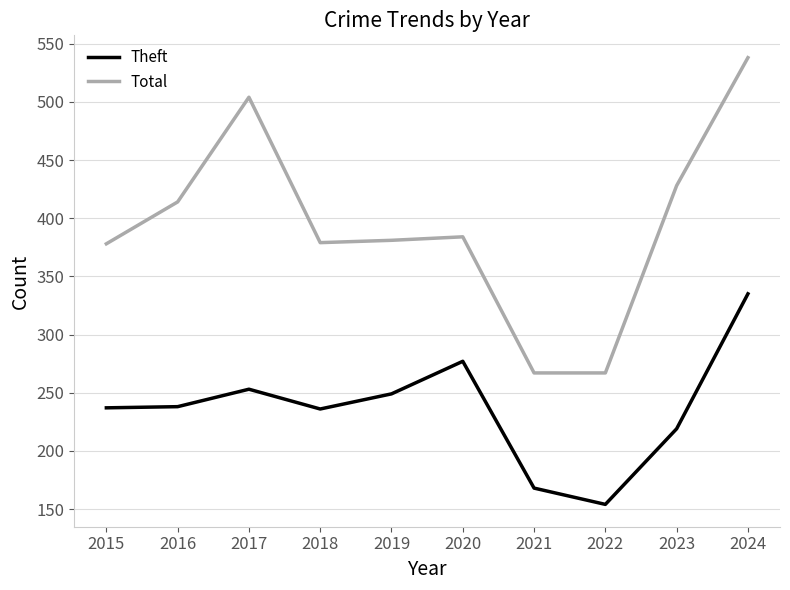

At which label does Theft reach its peak?

2024